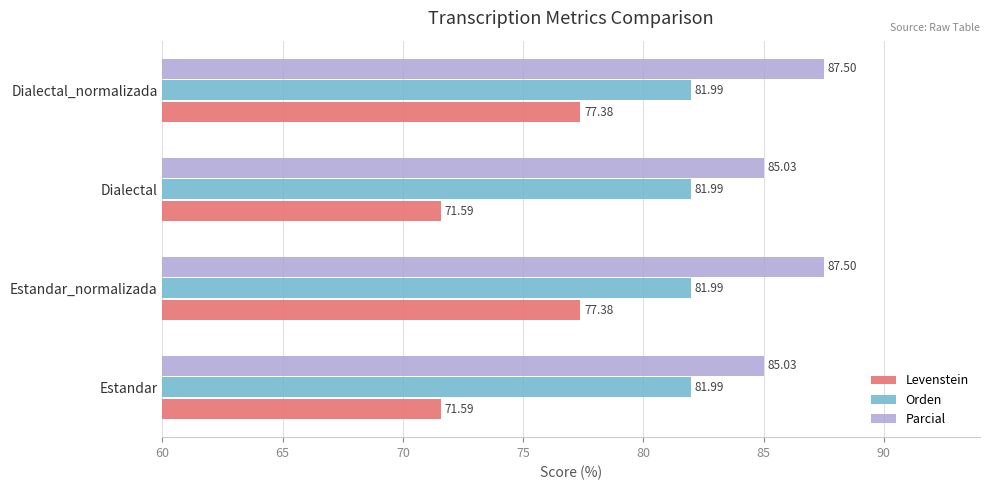

Rank the series by their average value, from highest to lowest.

Parcial, Orden, Levenstein